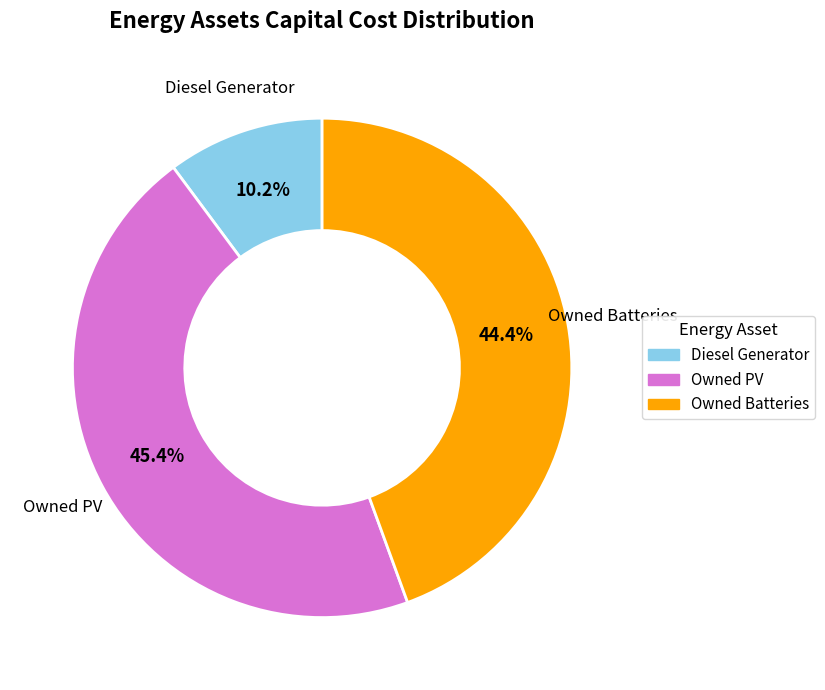

To the nearest percent, what percentage of the pie is Owned PV?

45%